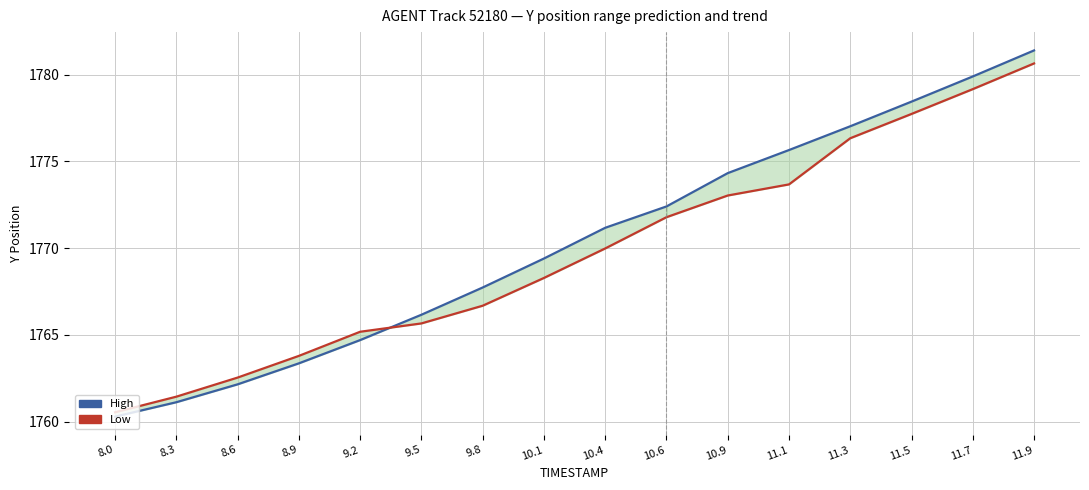

What is the difference between the maximum and minimum values in the Low series?

20.1